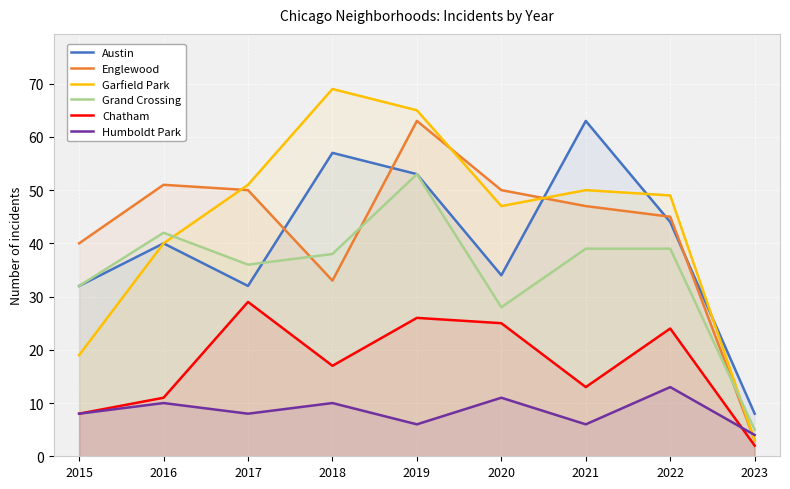

Count the number of categories in the chart.

9